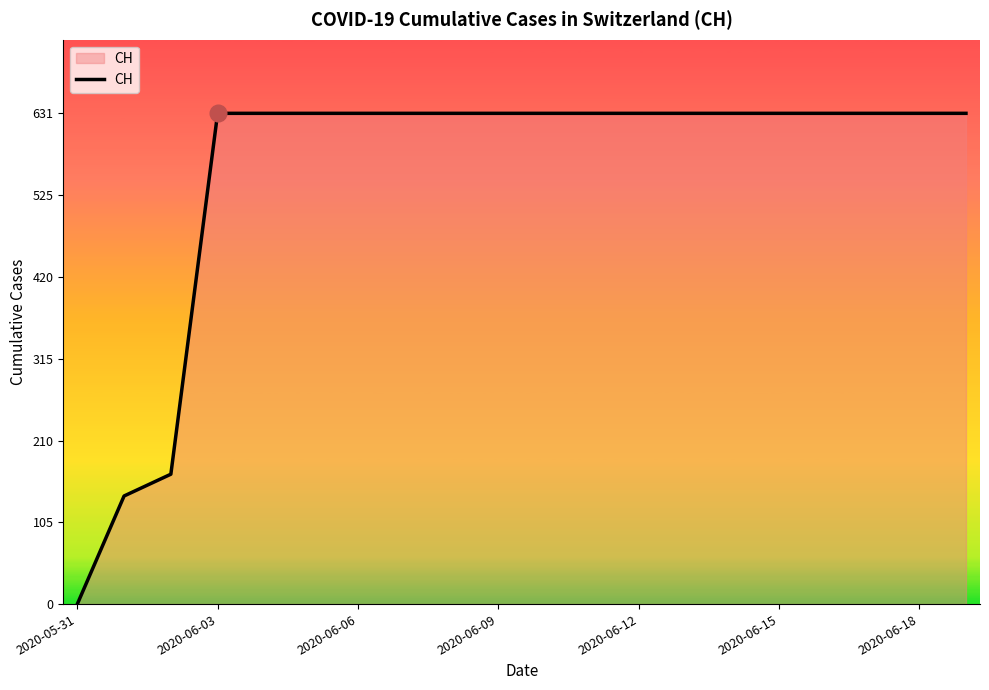

What is the maximum value shown in the chart?

631